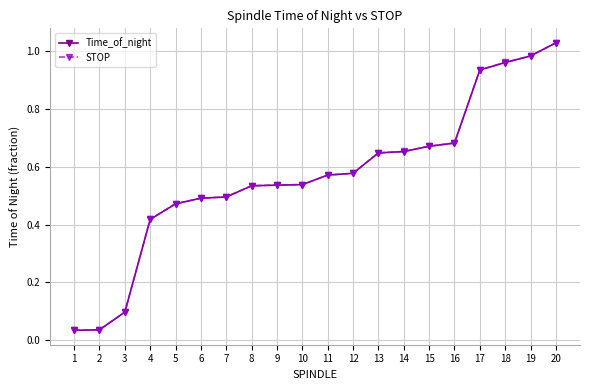

What is the sum of the Time_of_night values at 8 and 19?

1.5